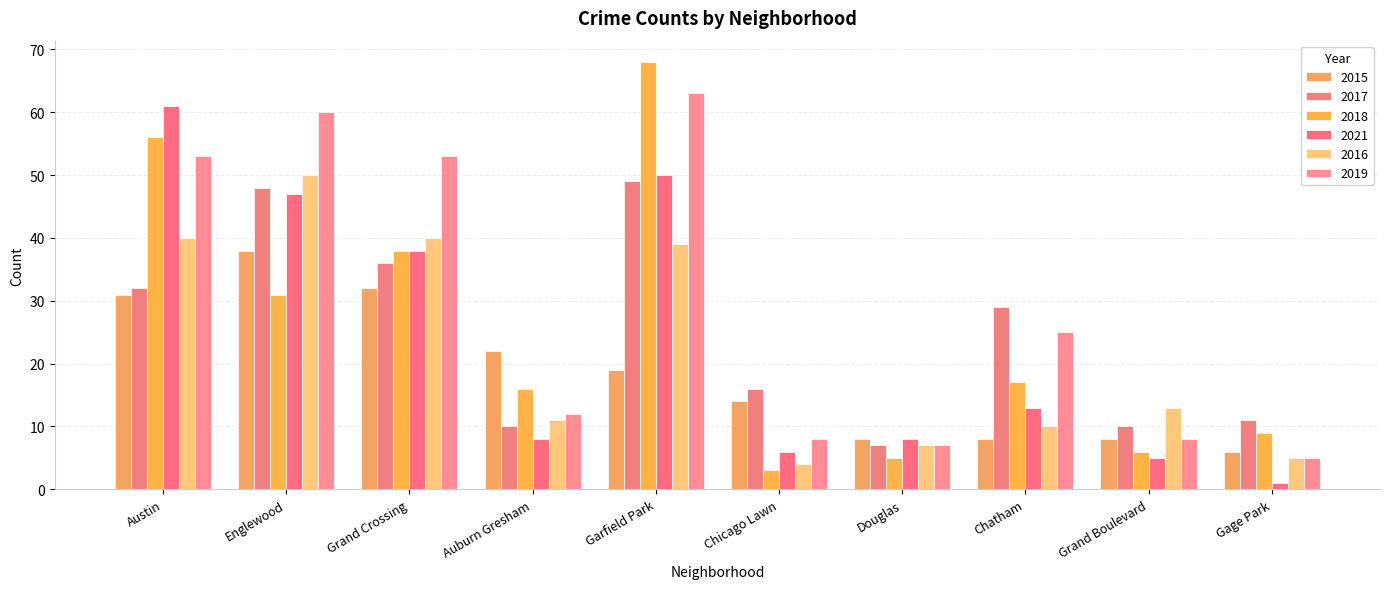

Reading right to left, extract all data points from this chart.

2015: Gage Park=6	Grand Boulevard=8	Chatham=8	Douglas=8	Chicago Lawn=14	Garfield Park=19	Auburn Gresham=22	Grand Crossing=32	Englewood=38	Austin=31
2017: Gage Park=11	Grand Boulevard=10	Chatham=29	Douglas=7	Chicago Lawn=16	Garfield Park=49	Auburn Gresham=10	Grand Crossing=36	Englewood=48	Austin=32
2018: Gage Park=9	Grand Boulevard=6	Chatham=17	Douglas=5	Chicago Lawn=3	Garfield Park=68	Auburn Gresham=16	Grand Crossing=38	Englewood=31	Austin=56
2021: Gage Park=1	Grand Boulevard=5	Chatham=13	Douglas=8	Chicago Lawn=6	Garfield Park=50	Auburn Gresham=8	Grand Crossing=38	Englewood=47	Austin=61
2016: Gage Park=5	Grand Boulevard=13	Chatham=10	Douglas=7	Chicago Lawn=4	Garfield Park=39	Auburn Gresham=11	Grand Crossing=40	Englewood=50	Austin=40
2019: Gage Park=5	Grand Boulevard=8	Chatham=25	Douglas=7	Chicago Lawn=8	Garfield Park=63	Auburn Gresham=12	Grand Crossing=53	Englewood=60	Austin=53